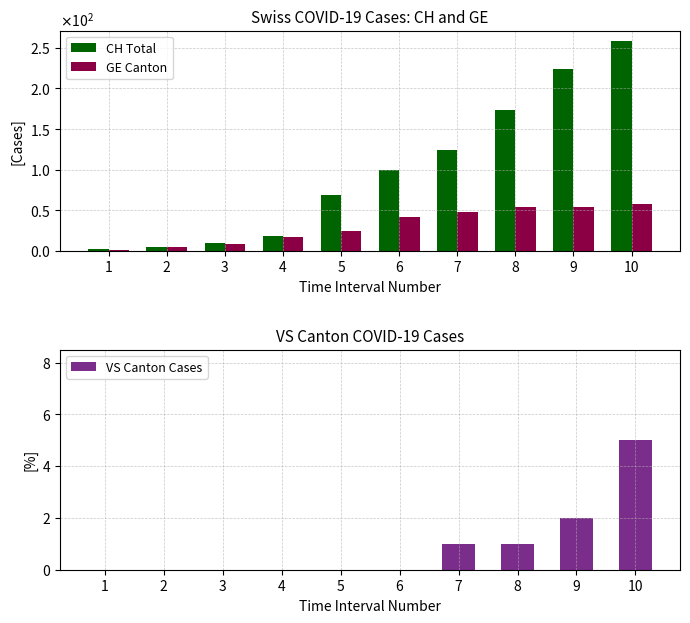

Are the bars horizontal?

No